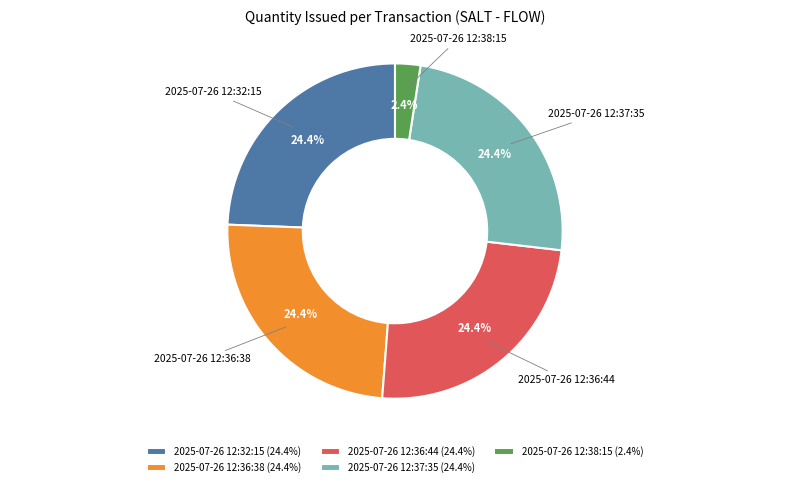

To the nearest percent, what is the difference between the largest and smallest slice percentages?

22%